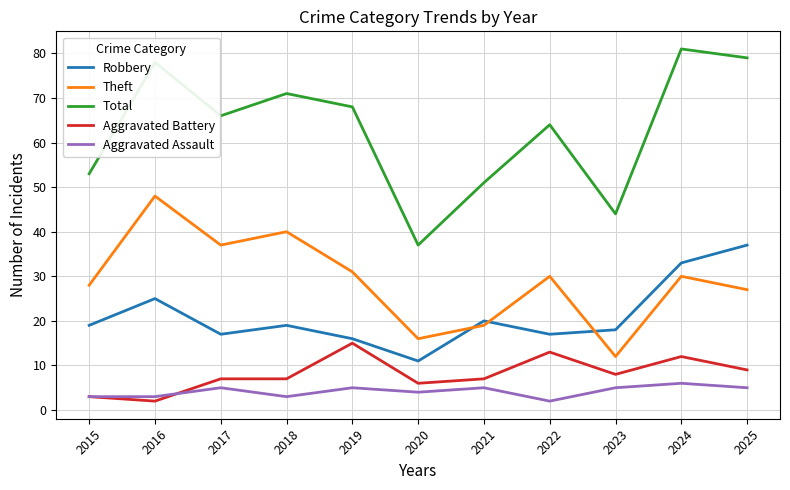

Reading right to left, extract all data points from this chart.

Robbery: 37	33	18	17	20	11	16	19	17	25	19
Theft: 27	30	12	30	19	16	31	40	37	48	28
Total: 79	81	44	64	51	37	68	71	66	78	53
Aggravated Battery: 9	12	8	13	7	6	15	7	7	2	3
Aggravated Assault: 5	6	5	2	5	4	5	3	5	3	3